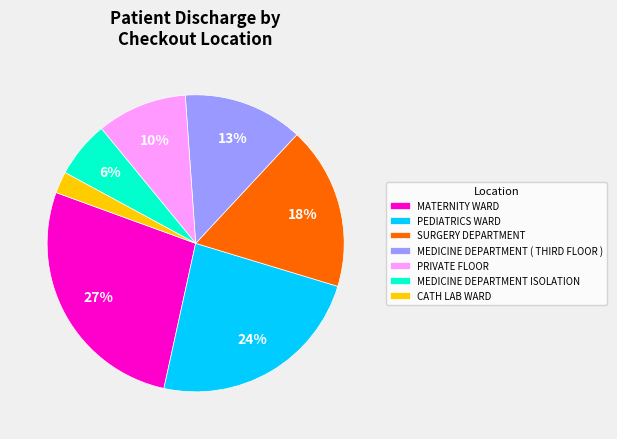

To the nearest percent, what is the combined percentage of PRIVATE FLOOR and MEDICINE DEPARTMENT ISOLATION?

16%